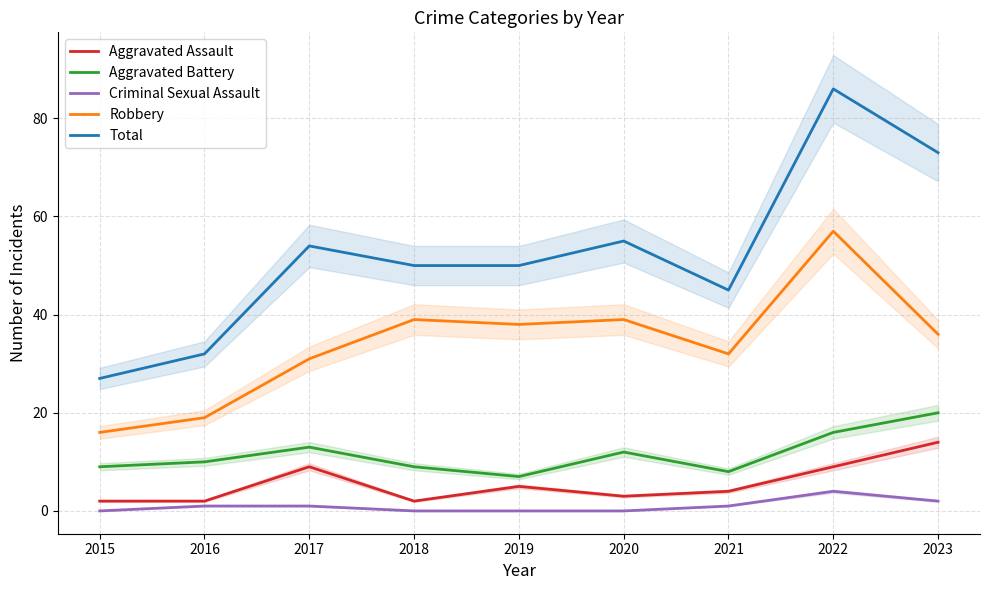

Reading left to right, what are all the values shown in this chart?

Aggravated Assault: 2015=2	2016=2	2017=9	2018=2	2019=5	2020=3	2021=4	2022=9	2023=14
Aggravated Battery: 2015=9	2016=10	2017=13	2018=9	2019=7	2020=12	2021=8	2022=16	2023=20
Criminal Sexual Assault: 2015=0	2016=1	2017=1	2018=0	2019=0	2020=0	2021=1	2022=4	2023=2
Robbery: 2015=16	2016=19	2017=31	2018=39	2019=38	2020=39	2021=32	2022=57	2023=36
Total: 2015=27	2016=32	2017=54	2018=50	2019=50	2020=55	2021=45	2022=86	2023=73